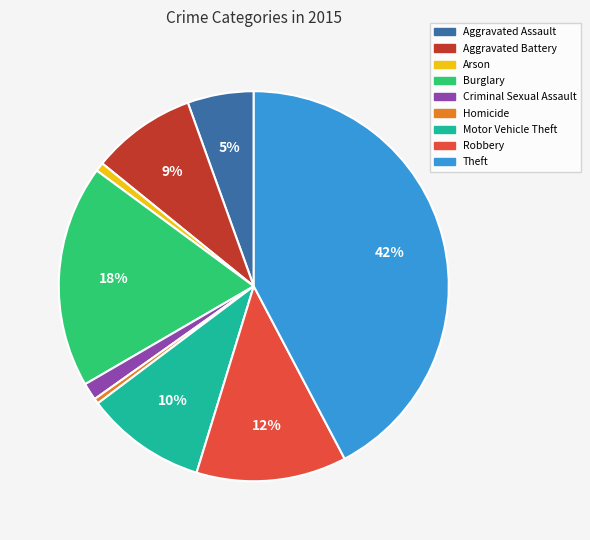

Which slice is the largest?

Theft